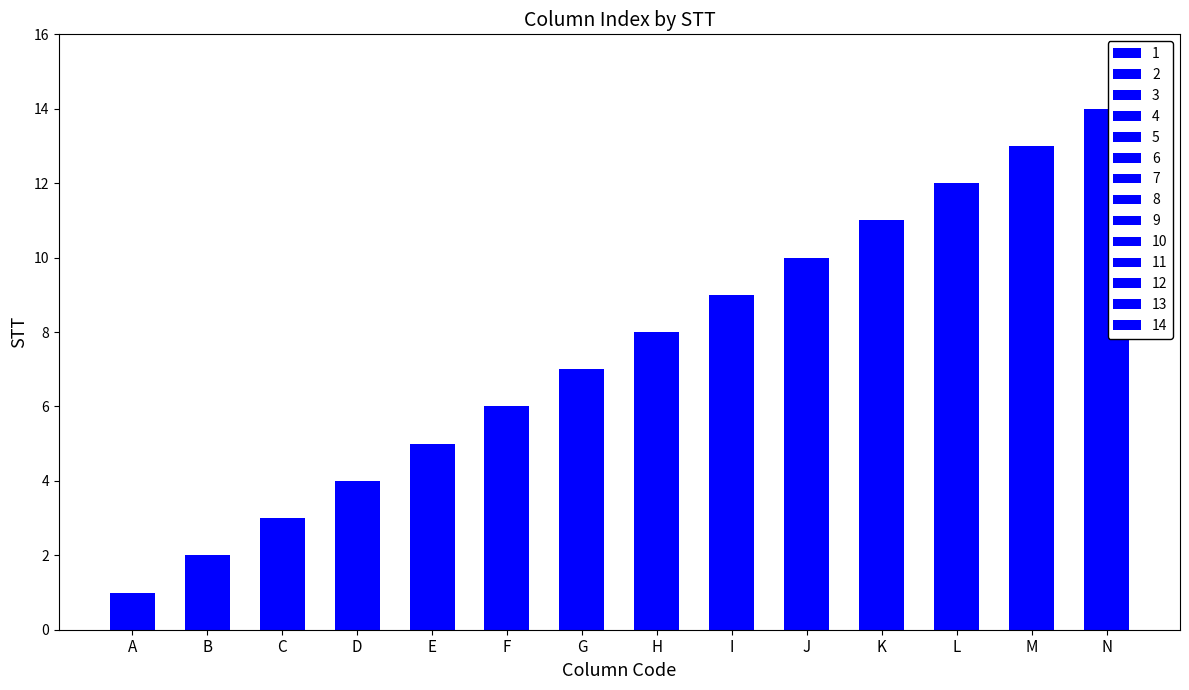

List the labels in order of value, smallest first.

A, B, C, D, E, F, G, H, I, J, K, L, M, N